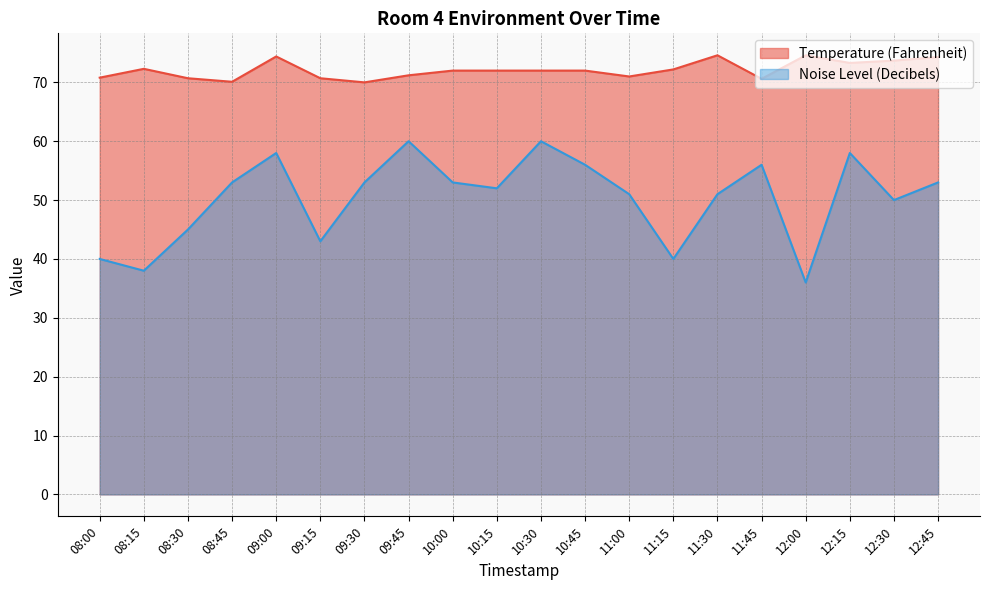

At which category does the chart reach its peak across all series?

11:30